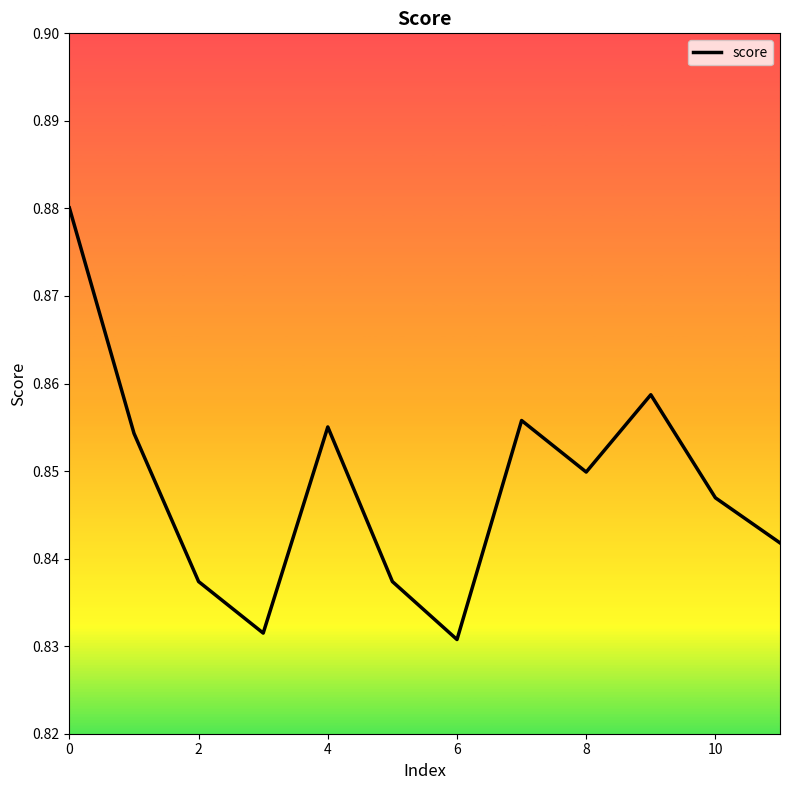

How many categories are shown in the chart?

12